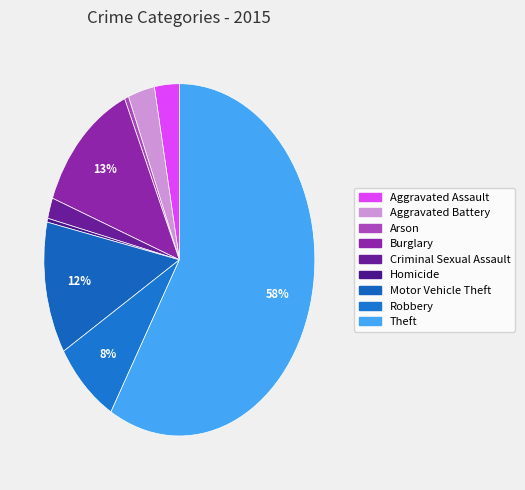

Which slice is the largest?

Theft